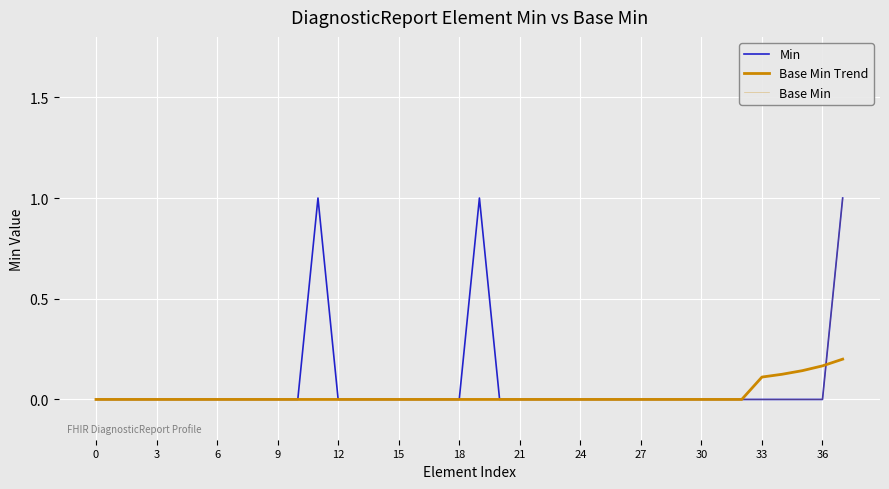

Rank the series by their maximum value, from lowest to highest.

Base Min Trend, Min, Base Min